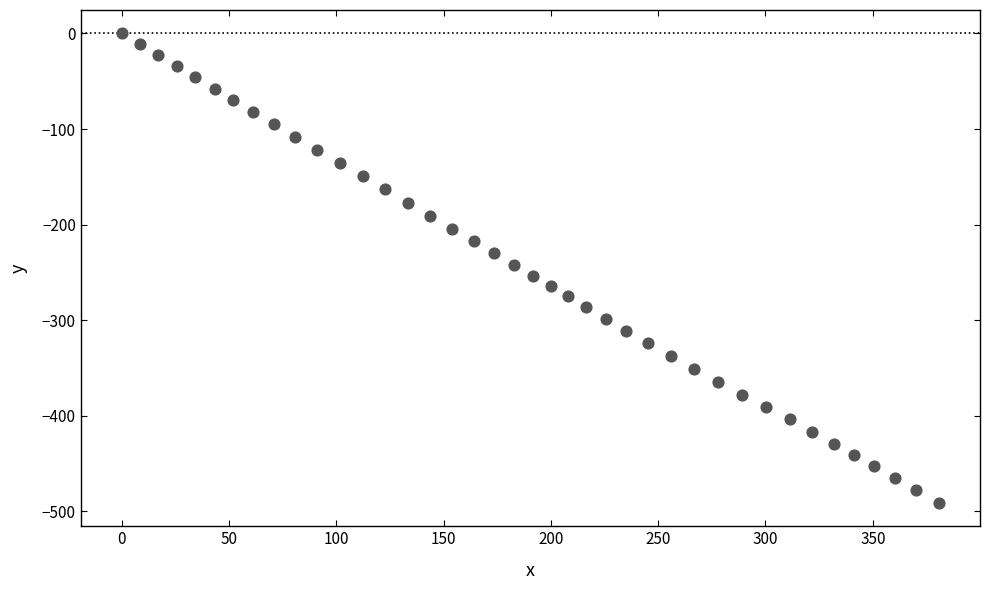

What is the range of Y values (max minus min)?

490.9